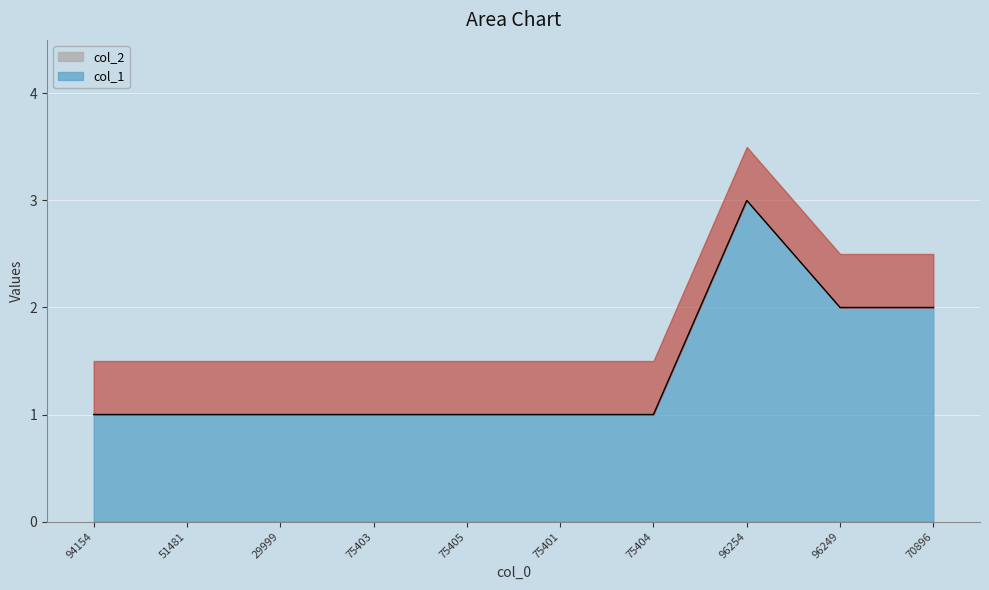

How many lines are shown in the chart?

1